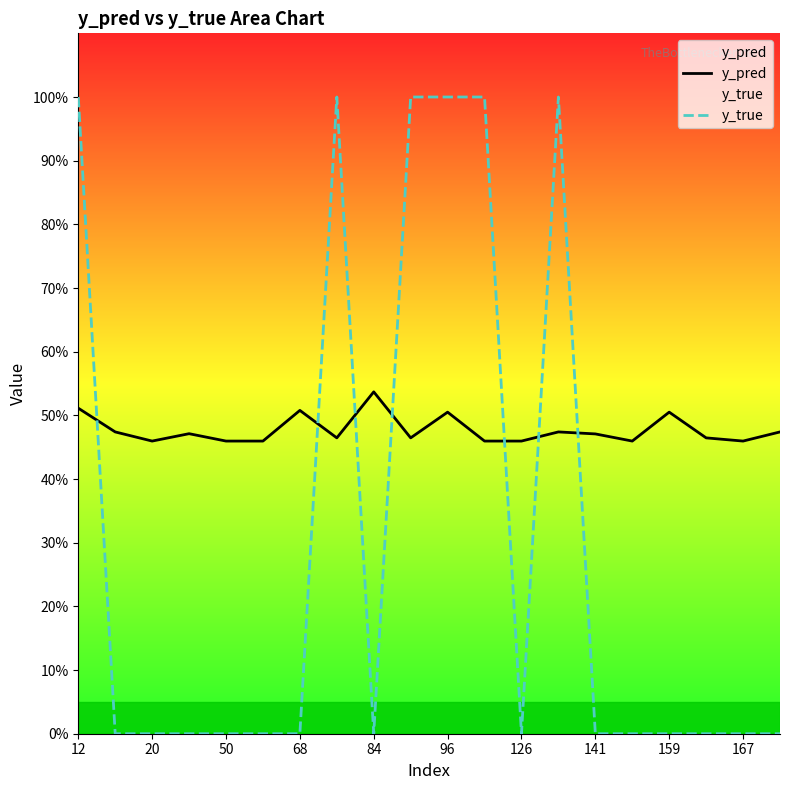

Which series has the largest total across all categories?

y_pred